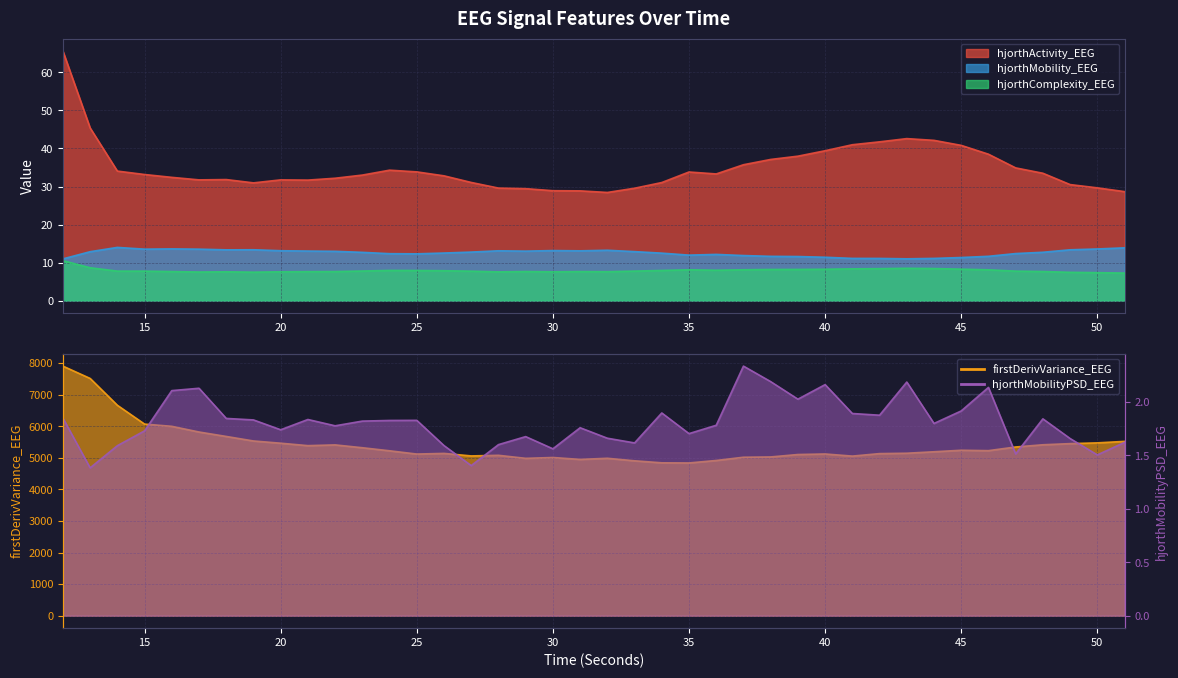

Which series has the widest spread of values?

firstDerivVariance_EEG